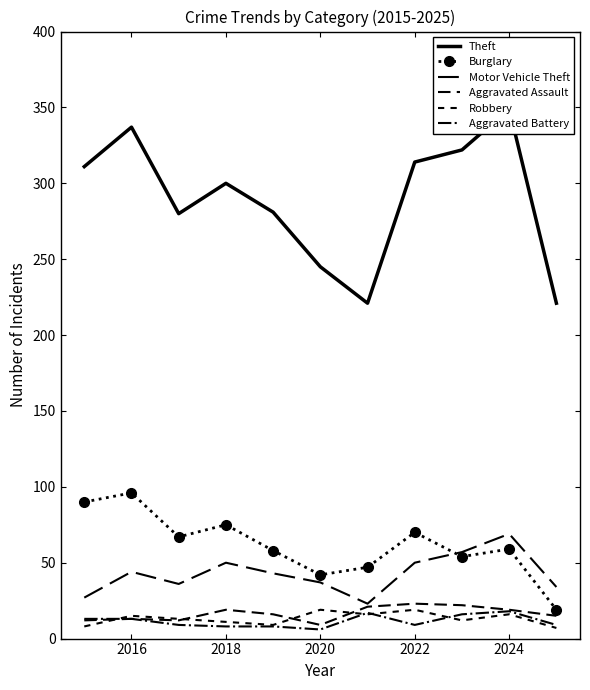

Where does the Motor Vehicle Theft series first go above 43?

2016